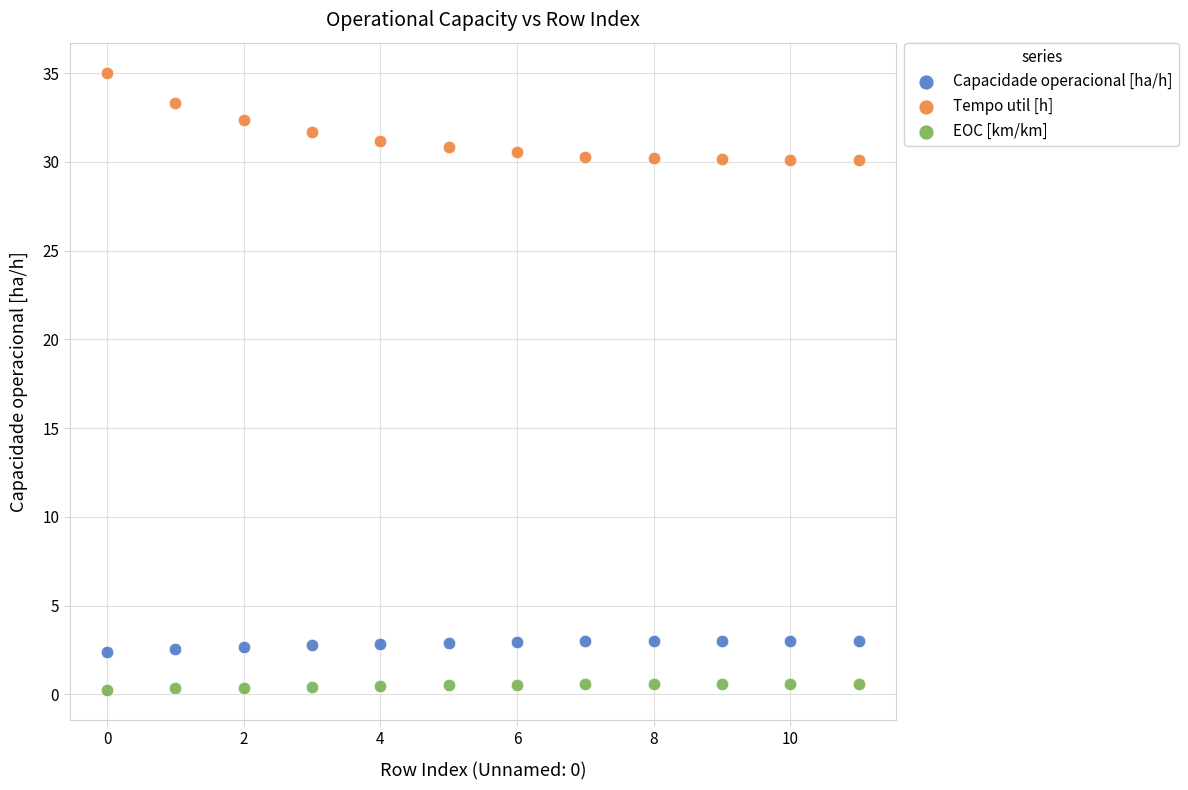

Which series reaches the minimum Y coordinate?

EOC [km/km]